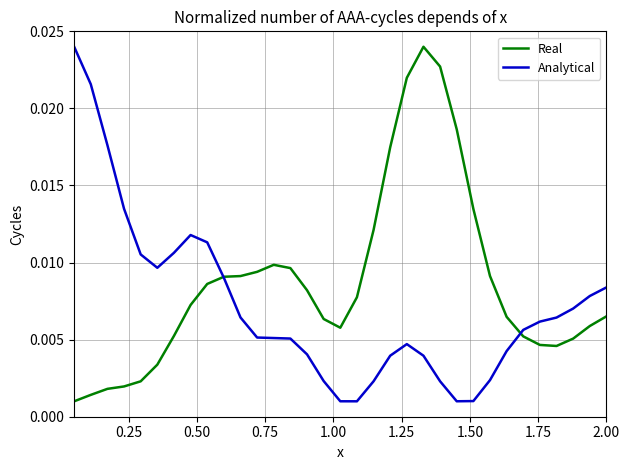

How many distinct data groups are displayed?

2